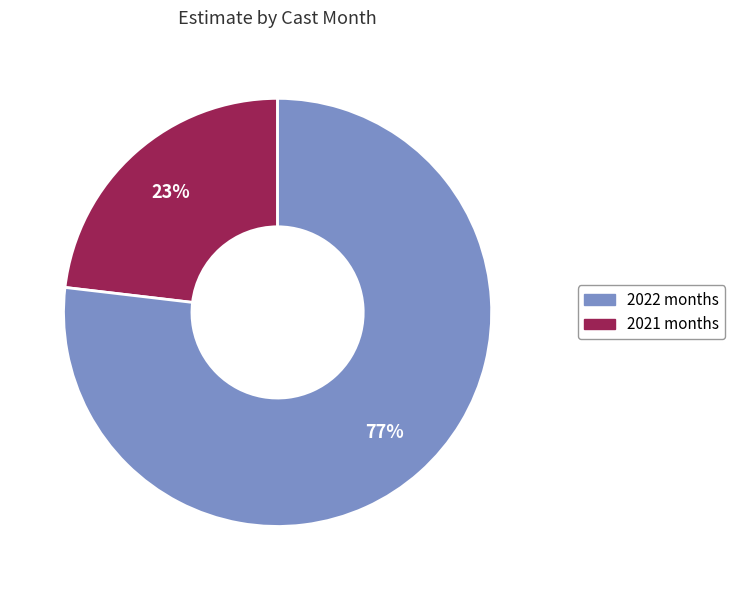

To the nearest percent, what is the difference between the largest and smallest slice percentages?

54%